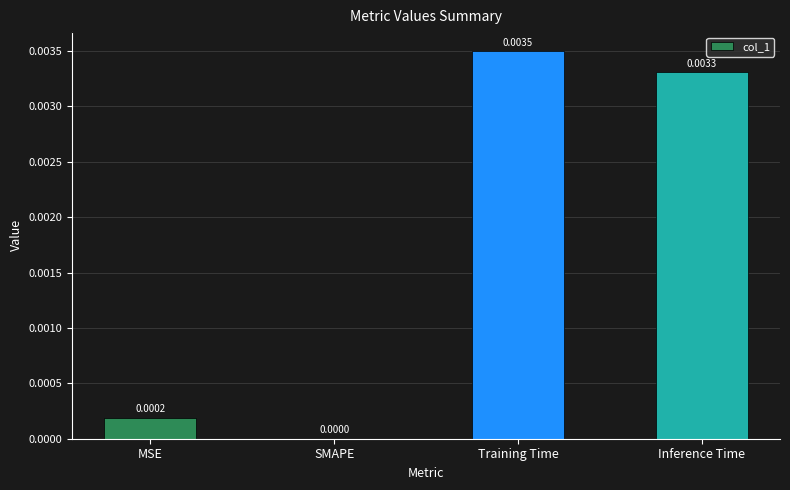

True or false: the data shows 0.0 at SMAPE.

True